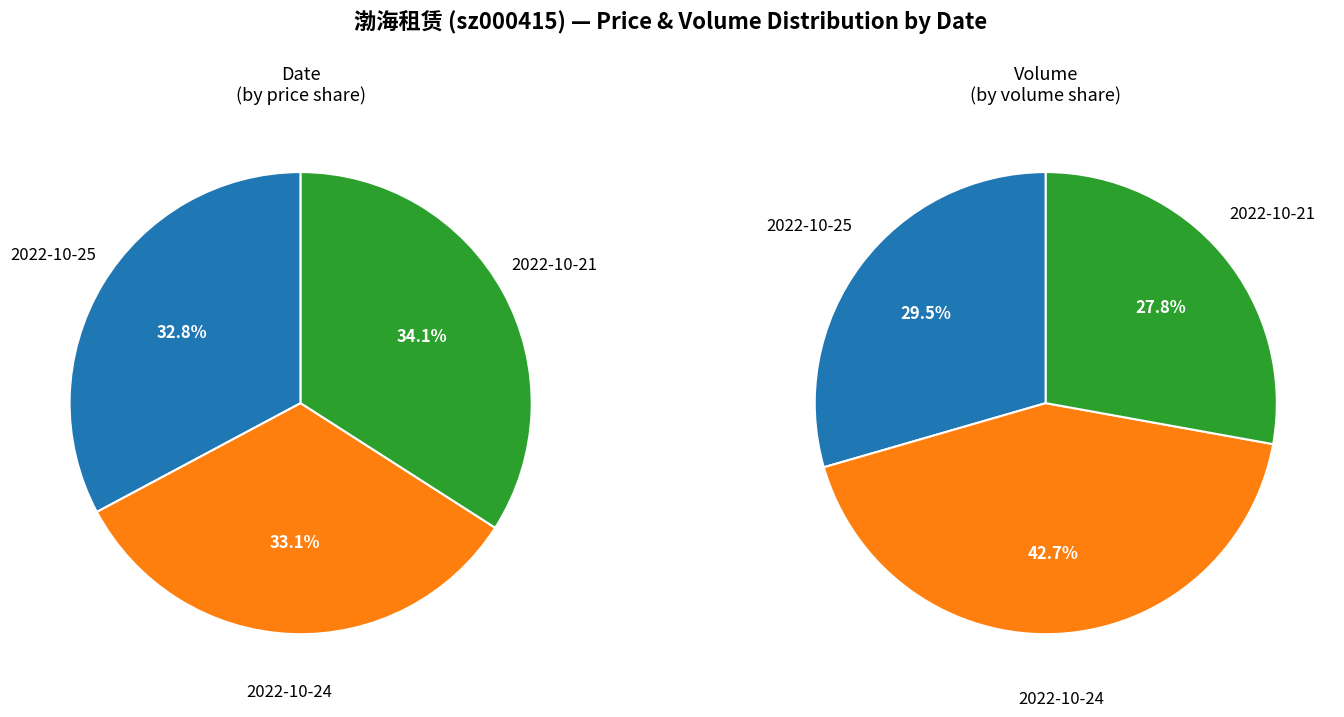

How many segments does this pie chart have?

3